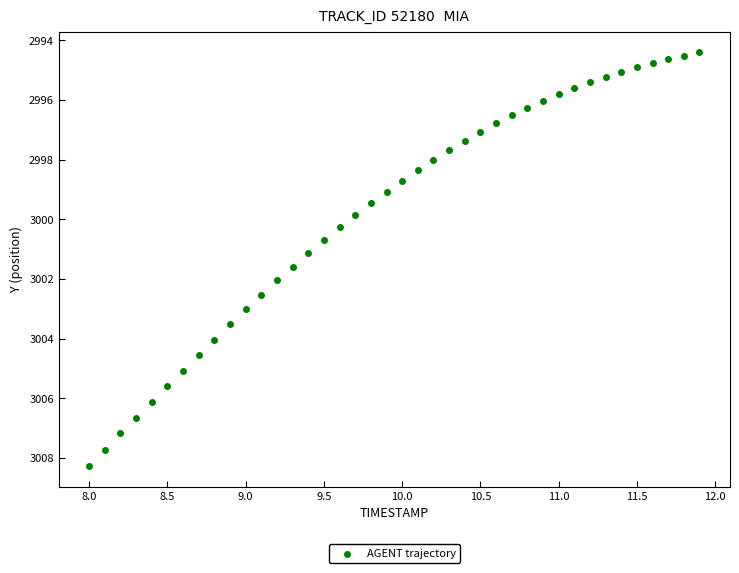

What is the range of Y values (max minus min)?

13.9